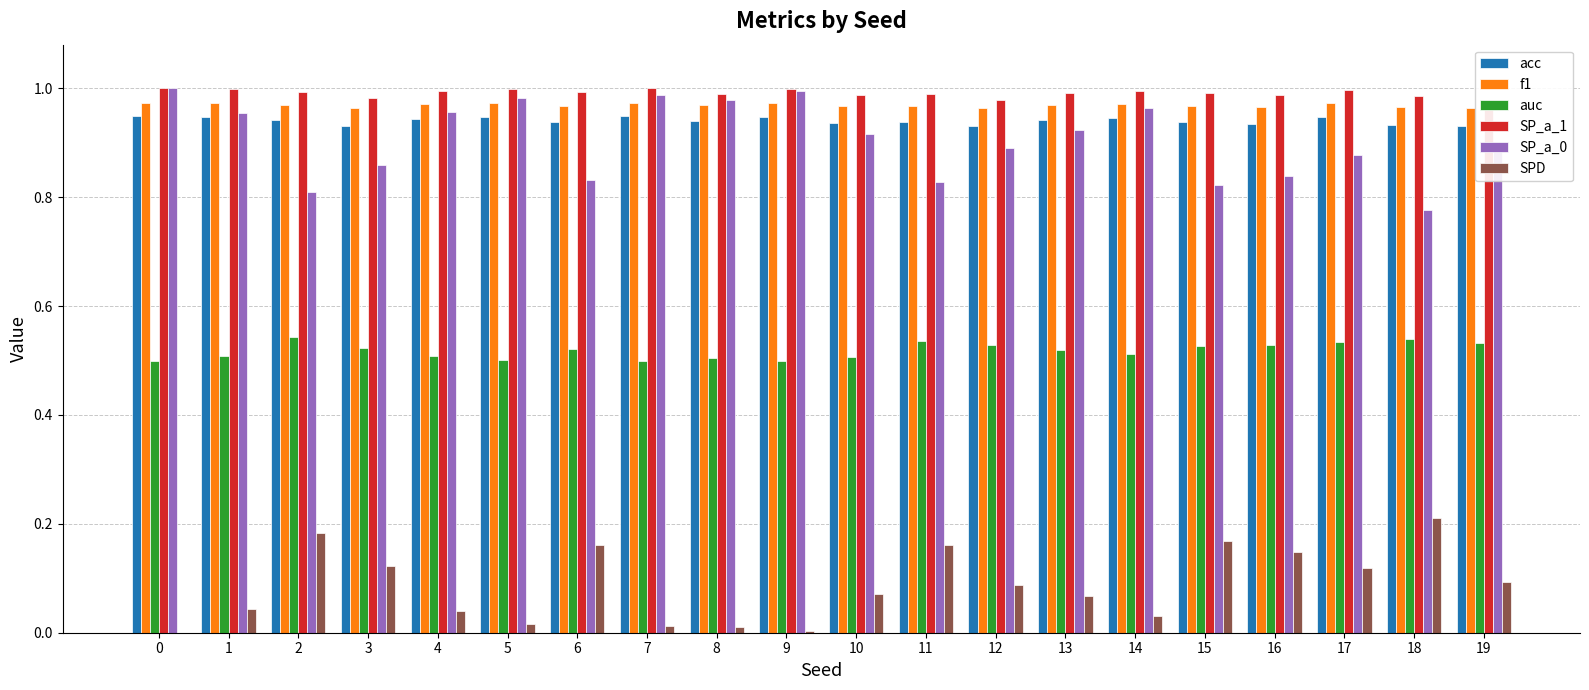

Is the value of f1 at 15 greater than the value of acc at 10?

Yes